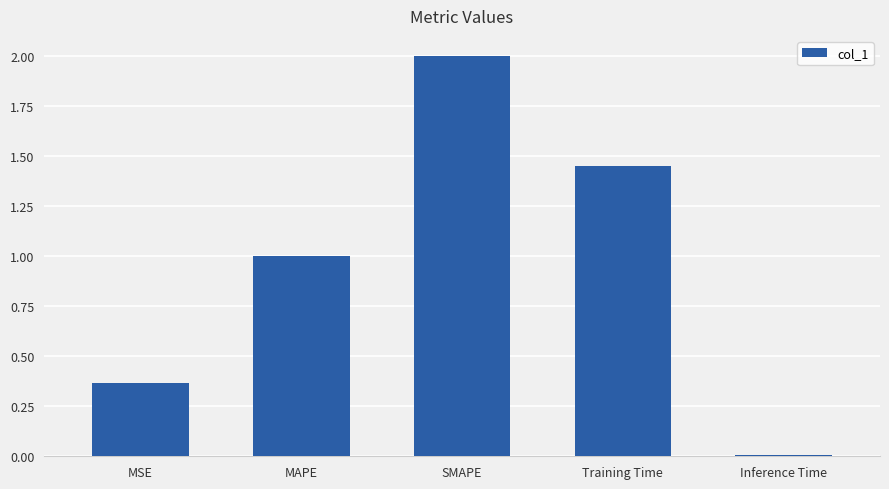

At which label does the data first exceed 1?

MAPE